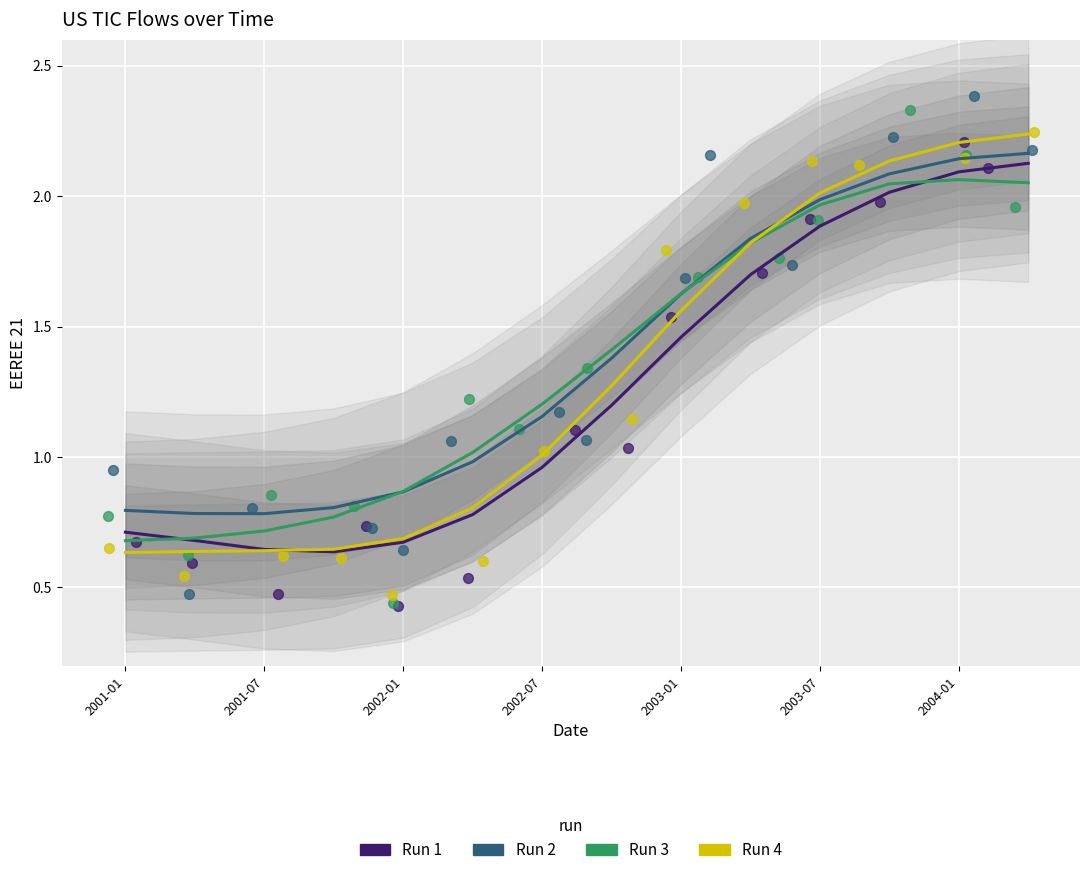

Which series reaches the minimum Y coordinate?

Run 4